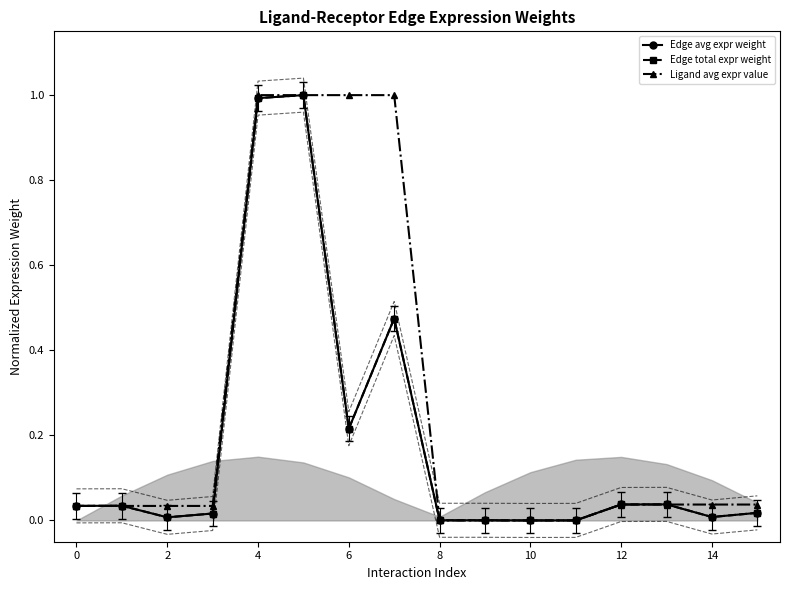

The value of Edge avg expr weight at 11 is 0.0. True or false?

True